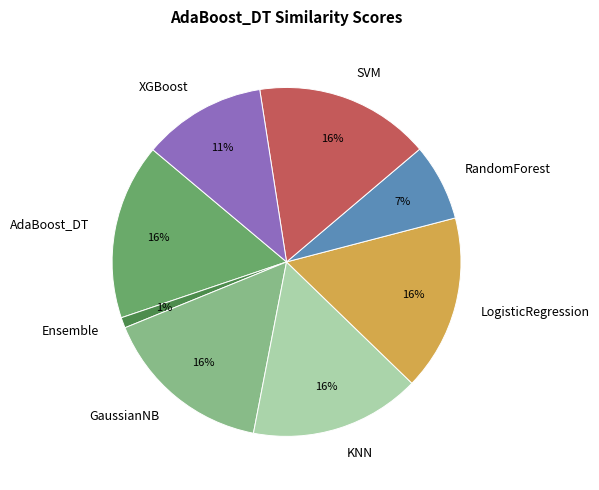

To the nearest percent, what is the average slice percentage?

12%